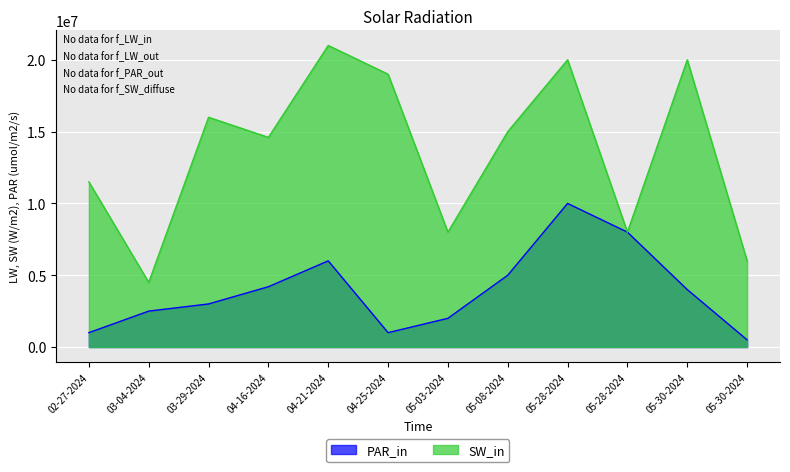

At which label is Đã thanh toán closest to 12750000?

02-27-2024